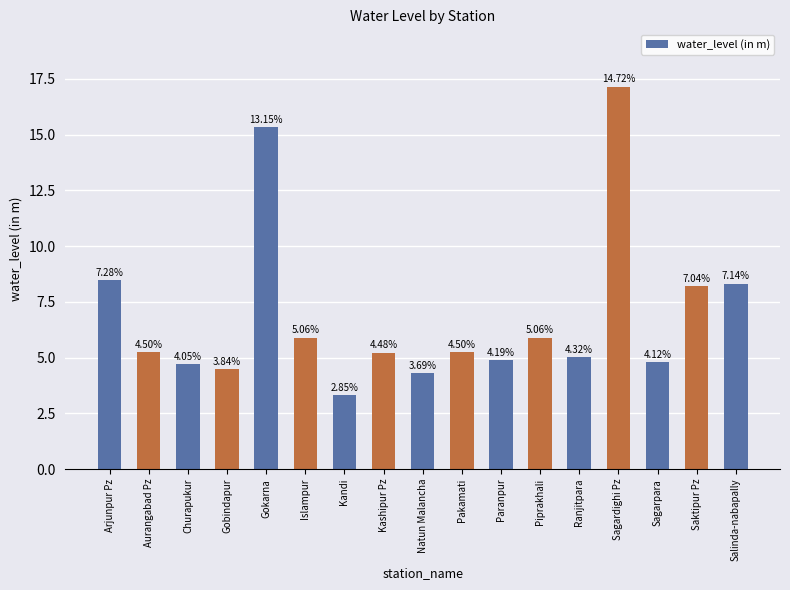

Where does the data first go above 5?

Arjunpur Pz